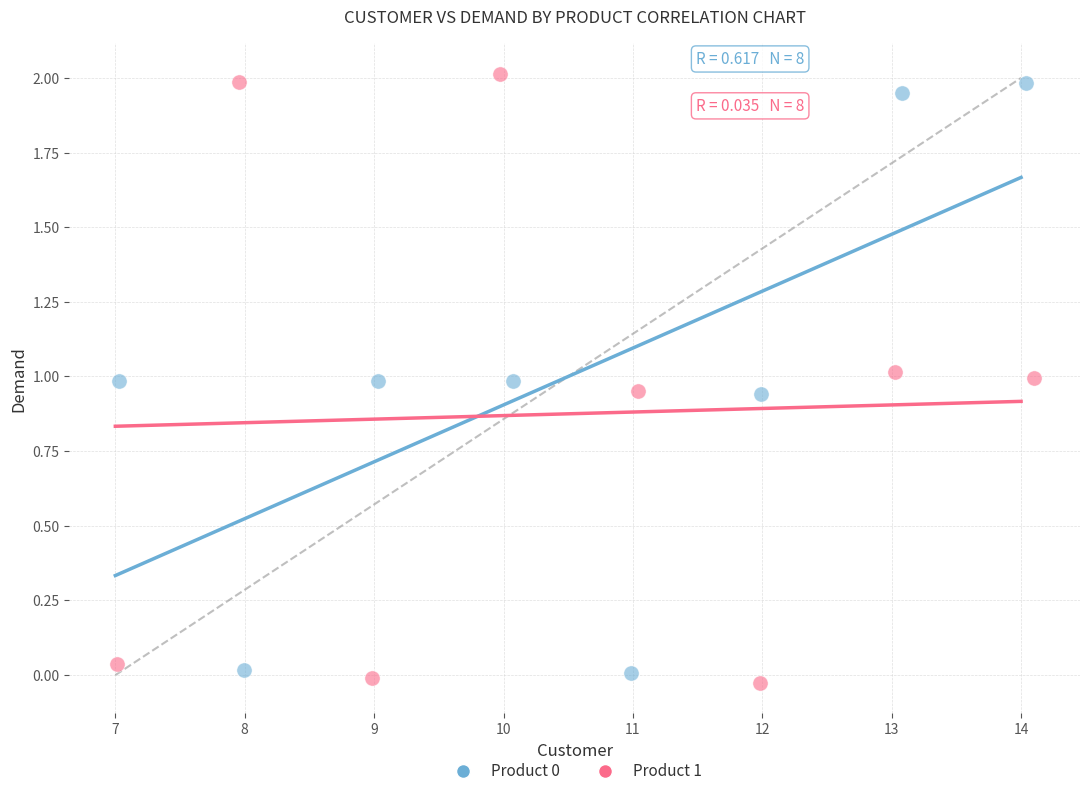

Which series has the widest spread of Y values?

Product 1